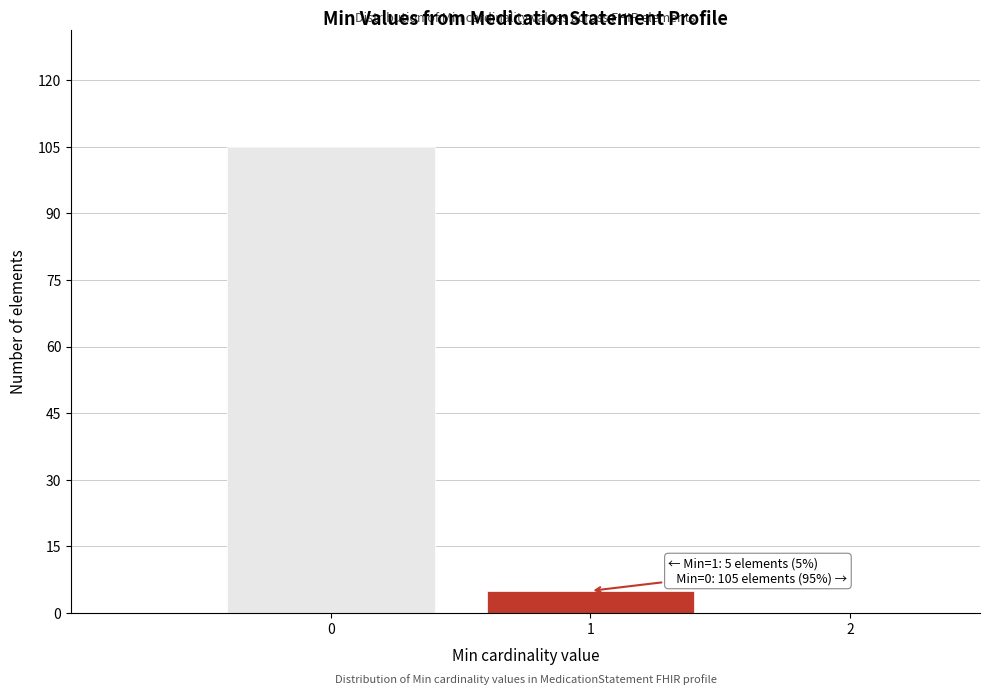

Which range on the x-axis has the tallest bar?

-0.5 to 0.5